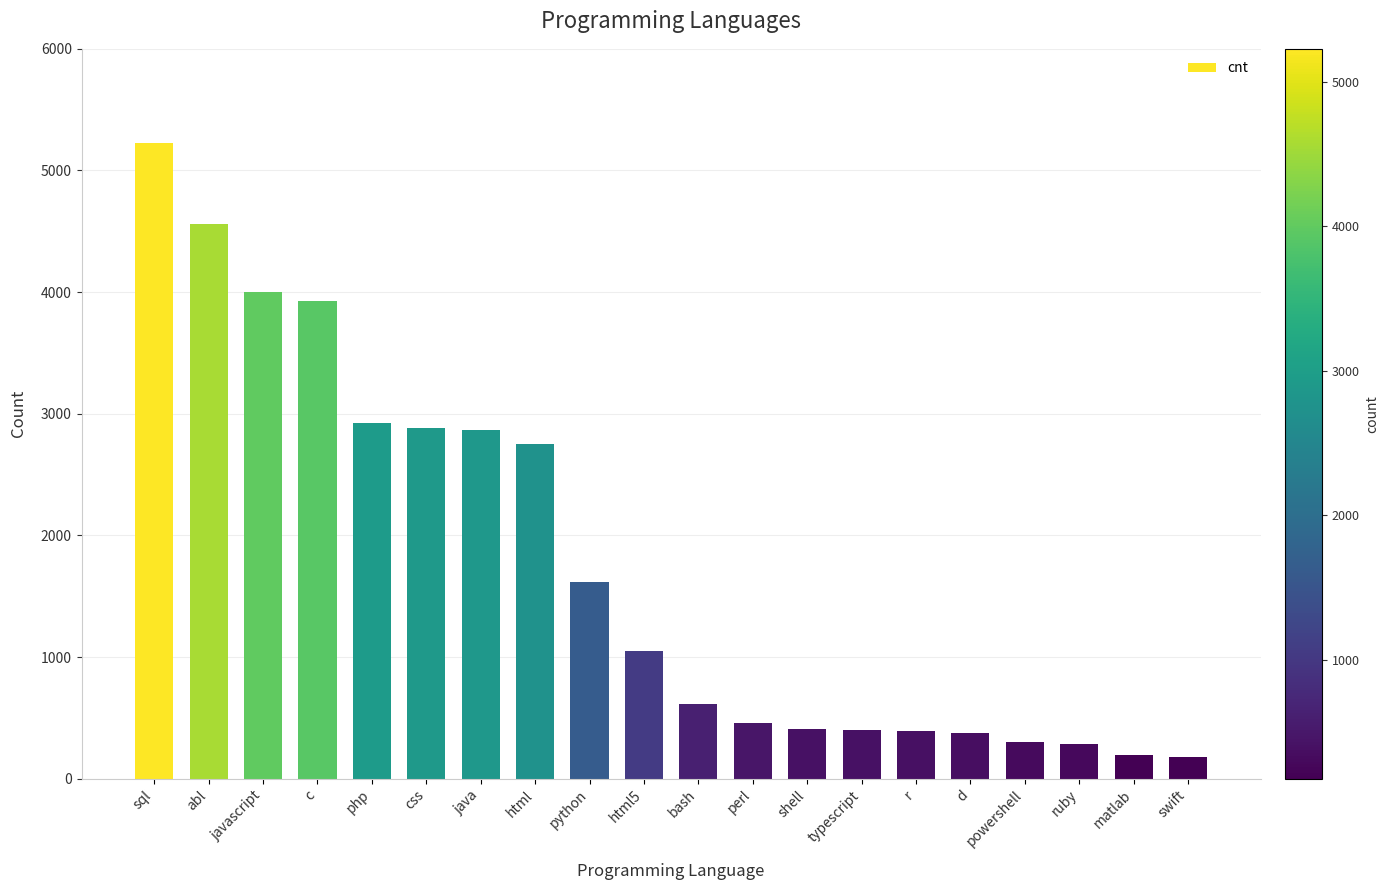

What position from the left is c?

4